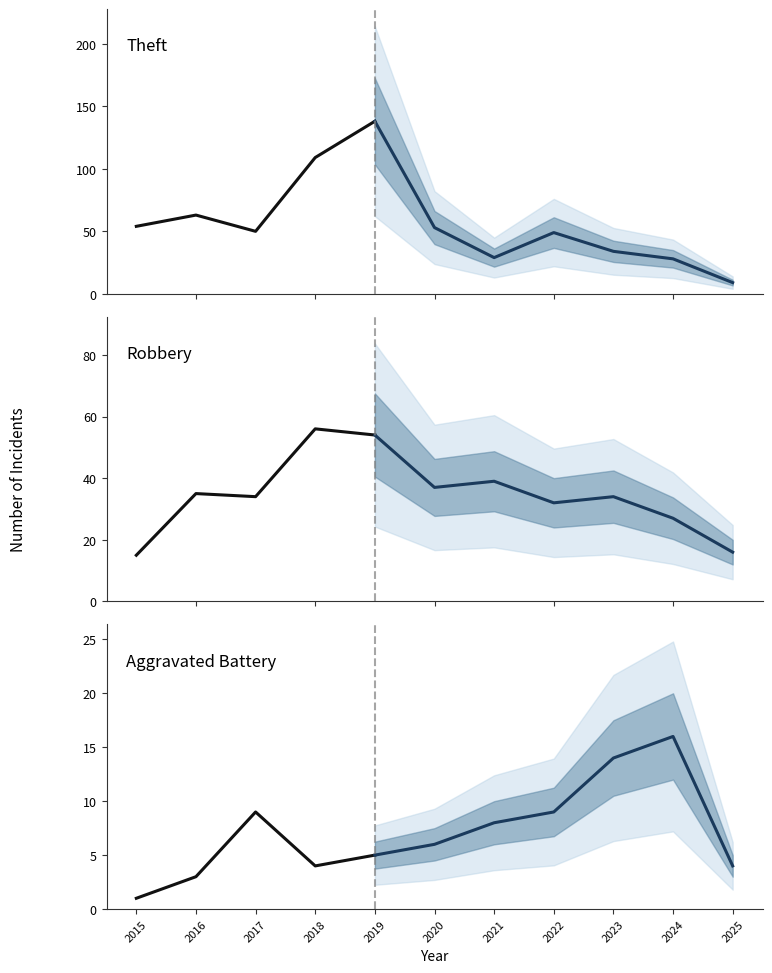

Which has a higher value, 2018 or 2015?

2018